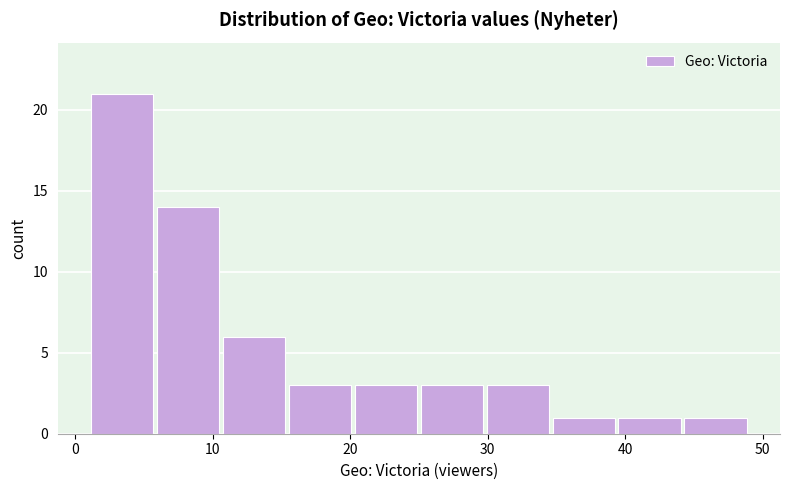

Reading left to right, transcribe this chart: for each bar, give the range it covers on the x-axis and its height. Neither the bar edges nor the heights are printed on the chart, so give them approximately, as read against the axes.

1.0 to 5.8: 21
5.8 to 10.6: 14
10.6 to 15.4: 6
15.4 to 20.2: 3
20.2 to 25.0: 3
25.0 to 29.8: 3
29.8 to 34.6: 3
34.6 to 39.4: 1
39.4 to 44.2: 1
44.2 to 49.0: 1